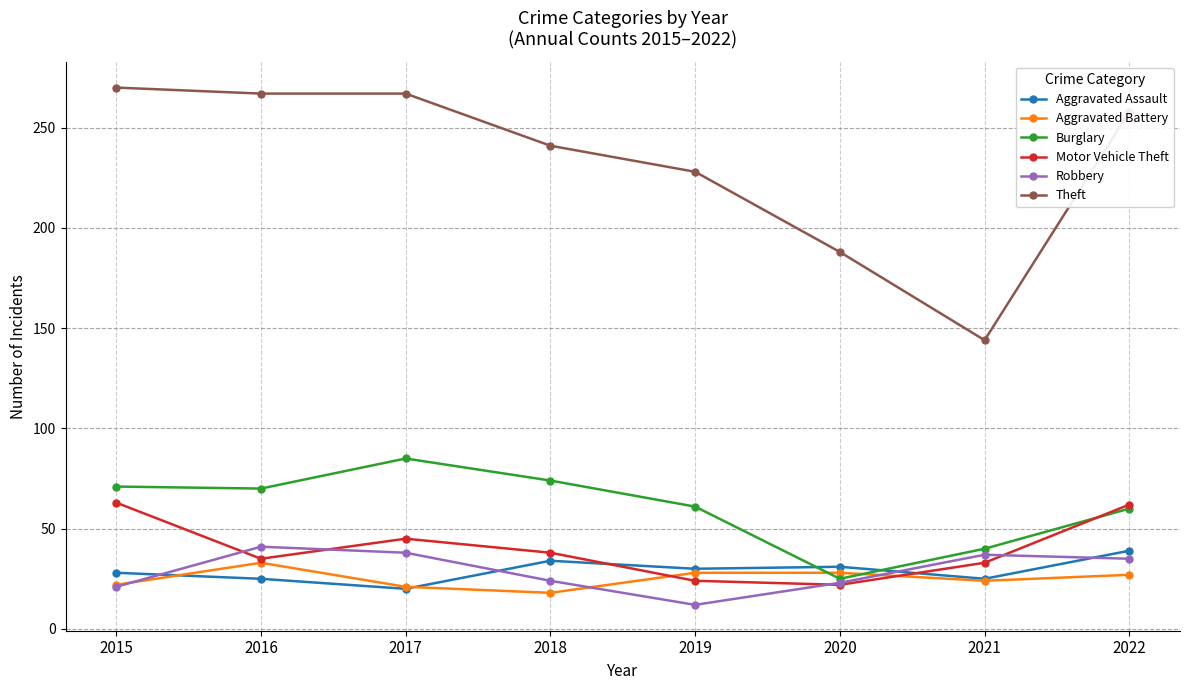

Is it true that Burglary equals 44 at 2015?

False